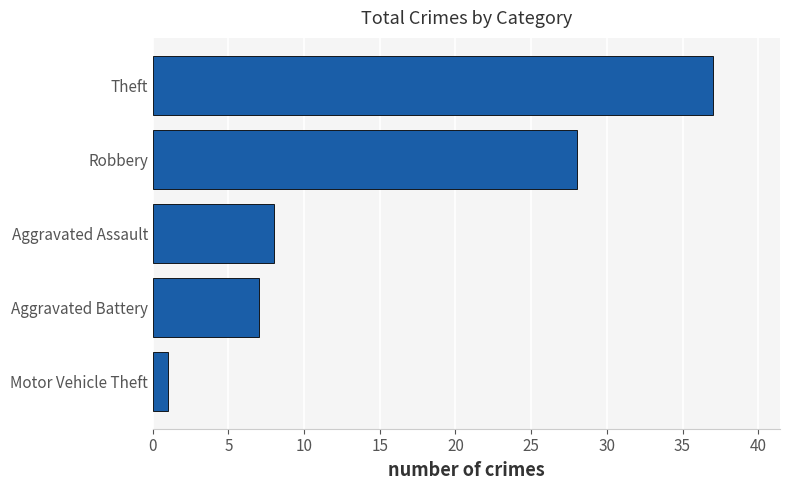

What is the average value?

16